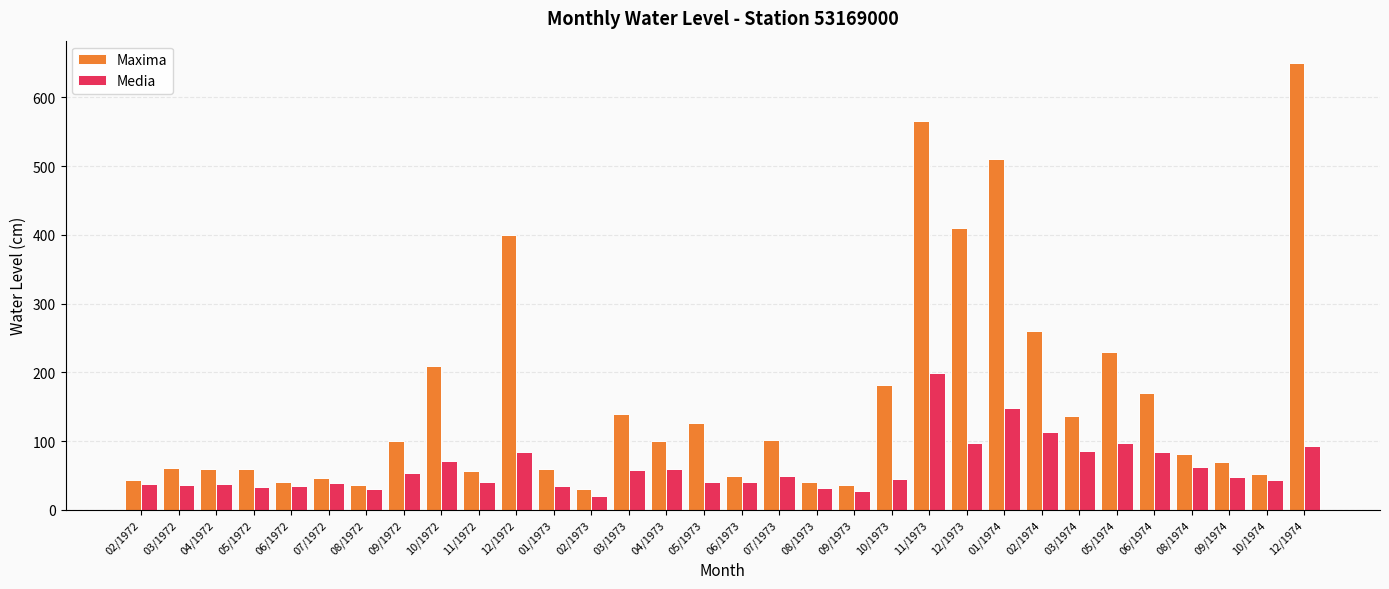

What is the label of the 29th bar from the right?

05/1972